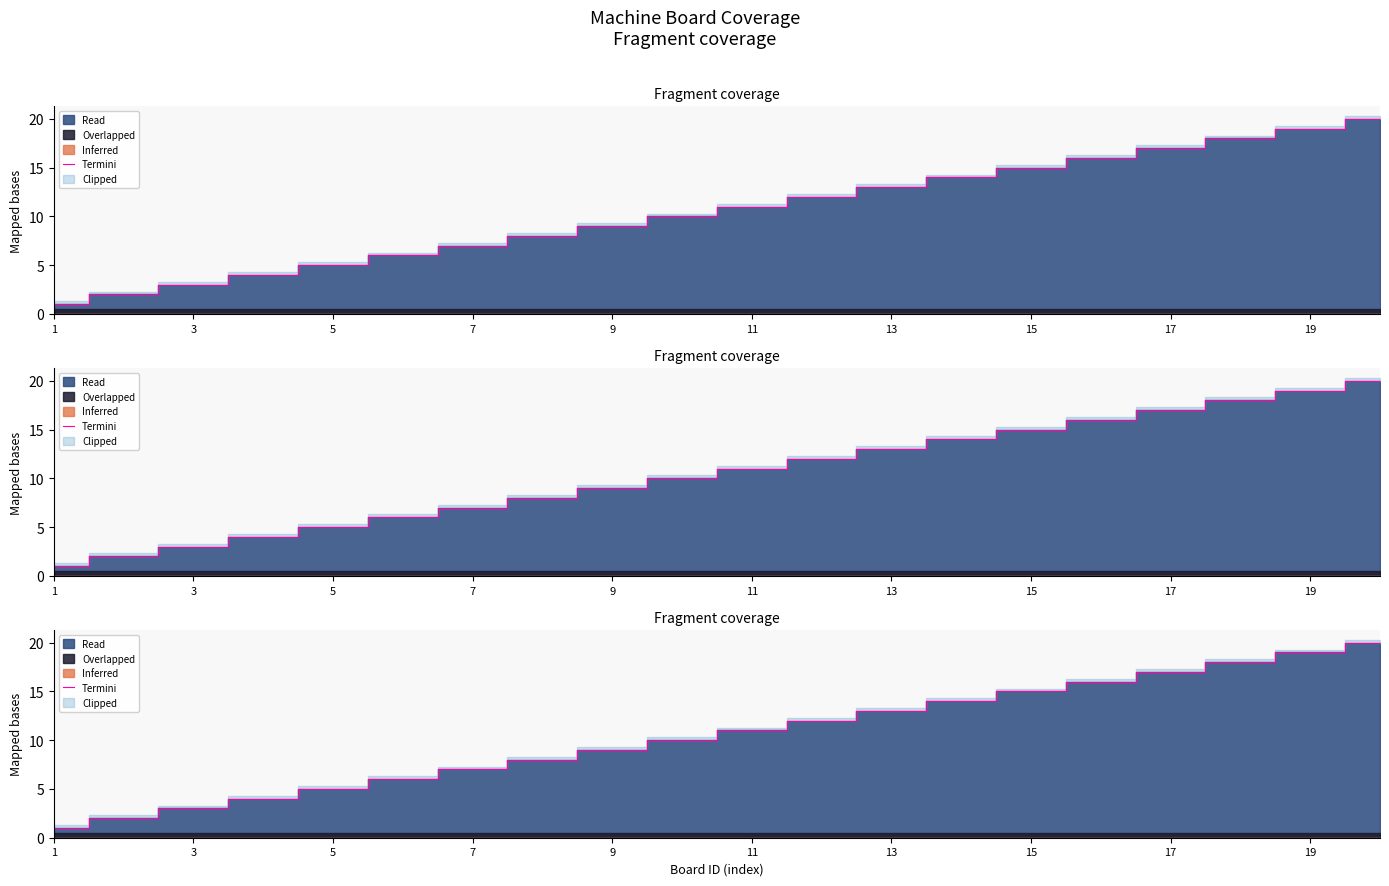

What is the difference between the second highest and minimum values?

18